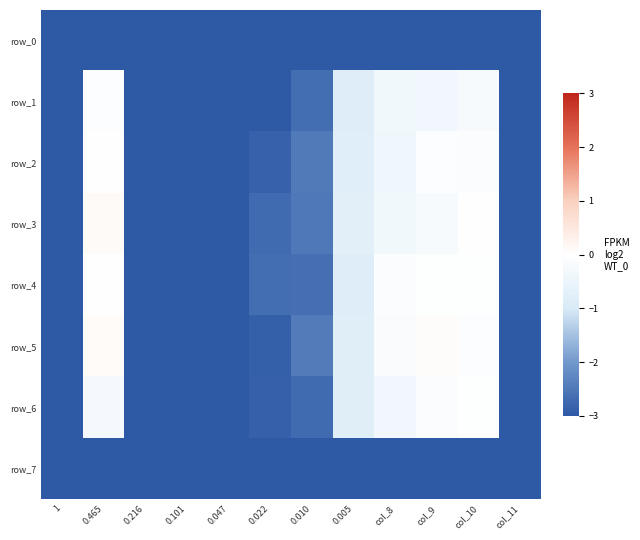

At which category does the chart reach its peak across all series?

0.465